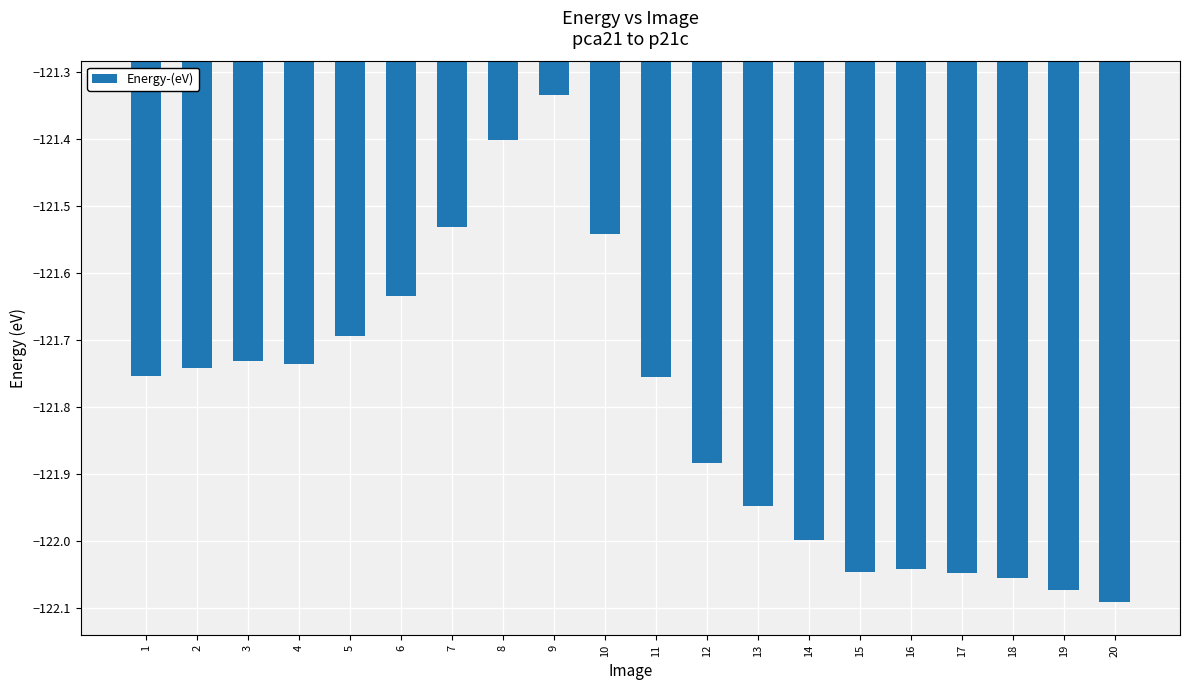

At which category does the chart reach its peak across all series?

9